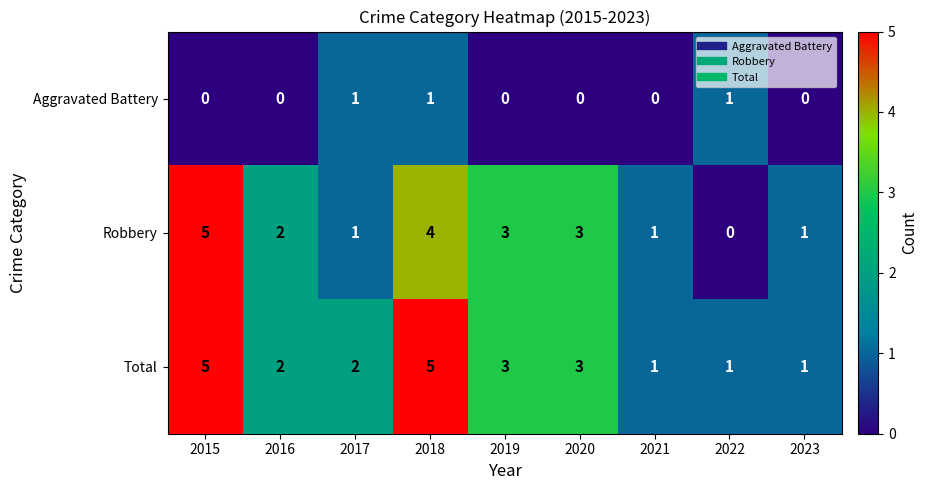

At 2018, list the series in order from largest to smallest.

Total, Robbery, Aggravated Battery